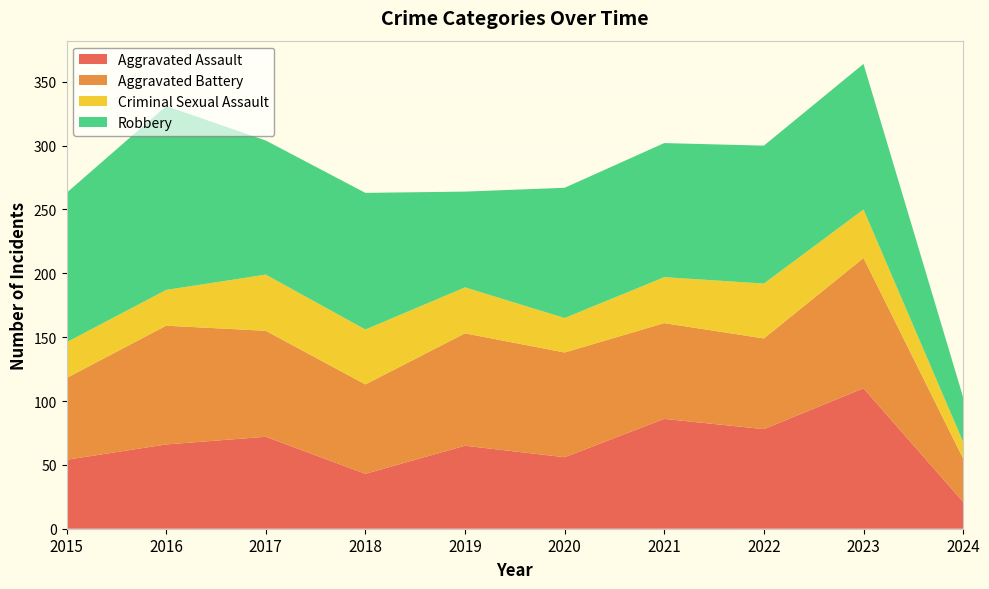

Reading left to right, extract all data points from this chart.

Aggravated Assault: 54	66	72	43	65	56	86	78	110	21
Aggravated Battery: 64	93	83	70	88	82	75	71	102	34
Criminal Sexual Assault: 28	28	44	43	36	27	36	43	38	13
Robbery: 117	144	105	107	75	102	105	108	114	35